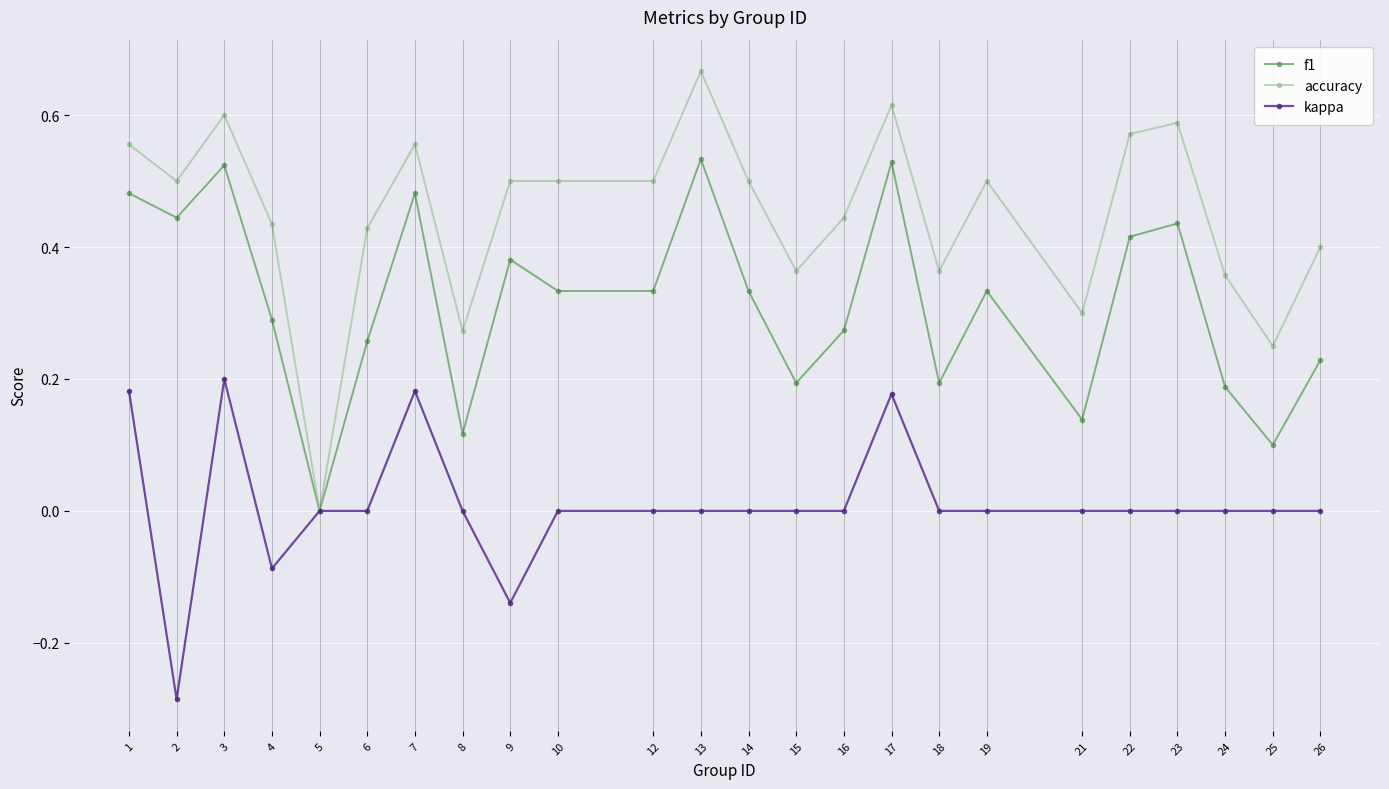

At which label is f1 closest to 0?

5